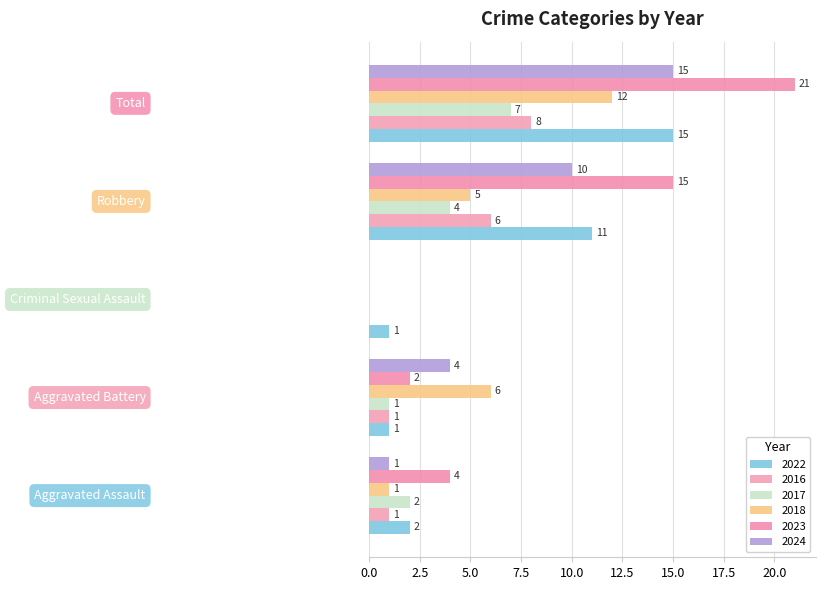

How many data points does each series have?

5